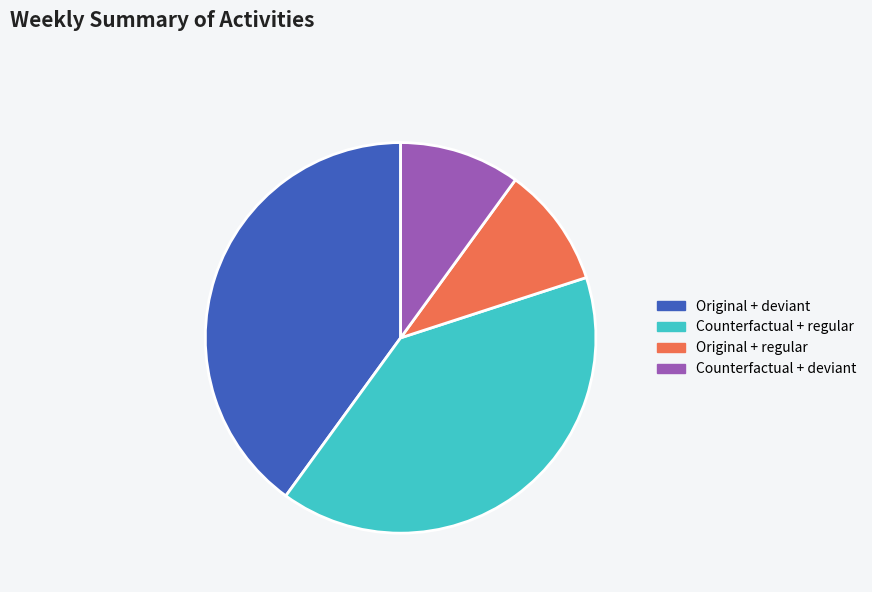

True or false: Original + deviant accounts for 40% of the total.

True